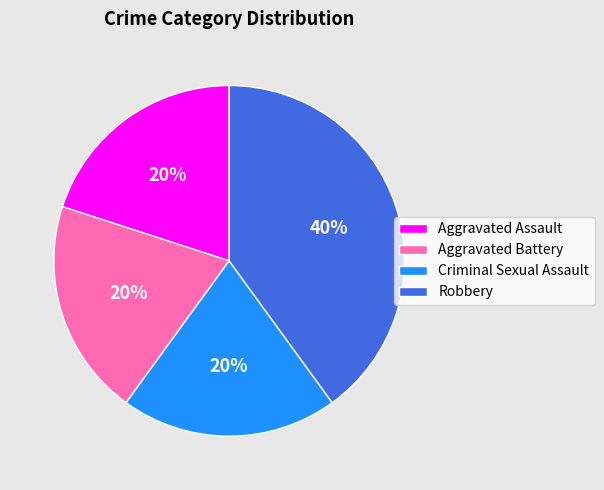

What is the largest slice in the pie chart?

Robbery